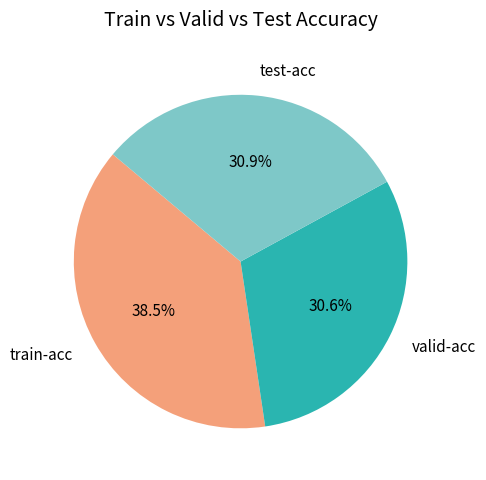

What percentage is NOT represented by train-acc?

61.5%